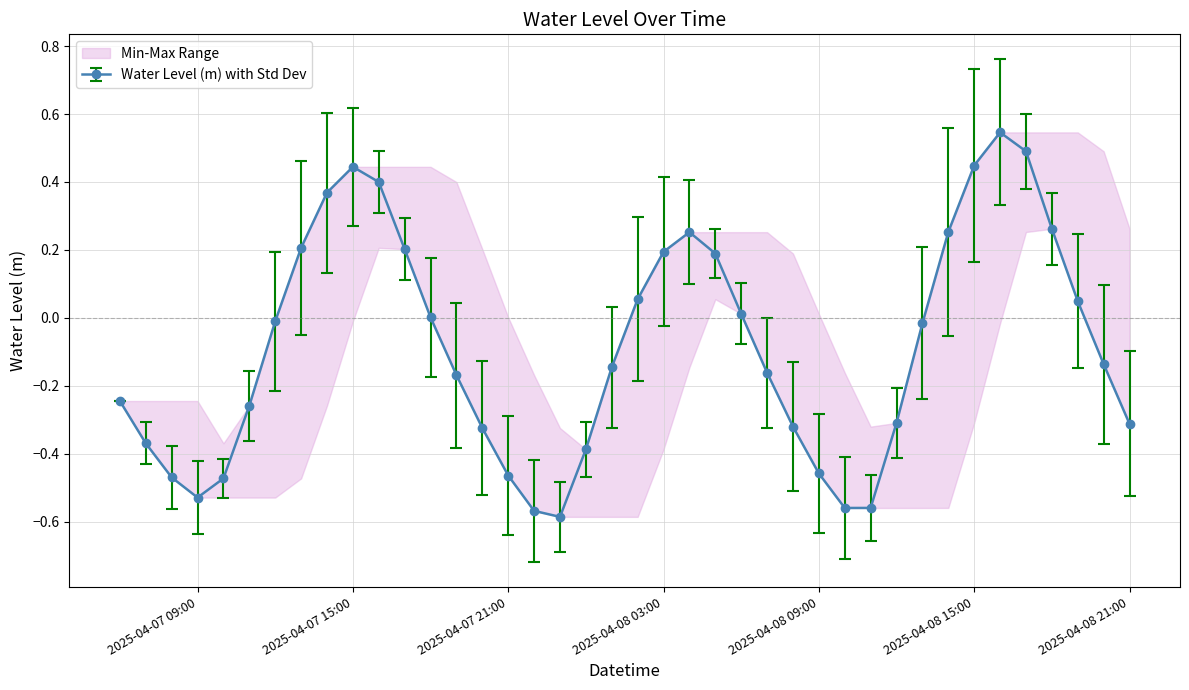

Reading left to right, list all the values displayed in this chart.

-0.2	-0.4	-0.5	-0.5	-0.5	-0.3	-0.0	0.2	0.4	0.4	0.4	0.2	0.0	-0.2	-0.3	-0.5	-0.6	-0.6	-0.4	-0.1	0.1	0.2	0.3	0.2	0.0	-0.2	-0.3	-0.5	-0.6	-0.6	-0.3	-0.0	0.3	0.4	0.5	0.5	0.3	0.0	-0.1	-0.3